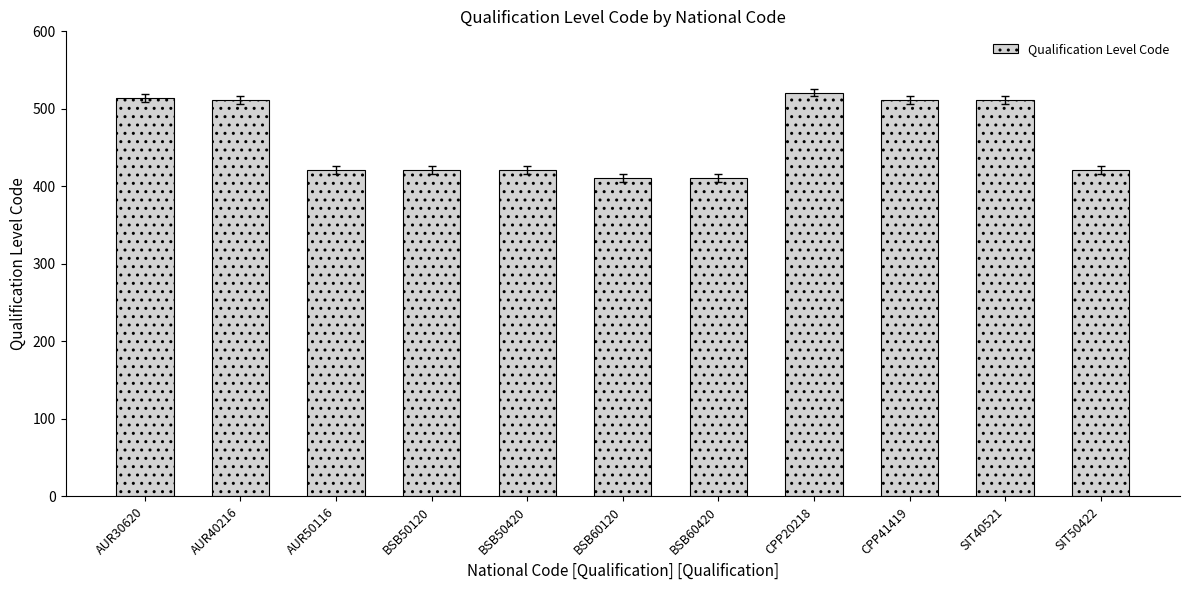

What is the minimum value shown in the chart?

411